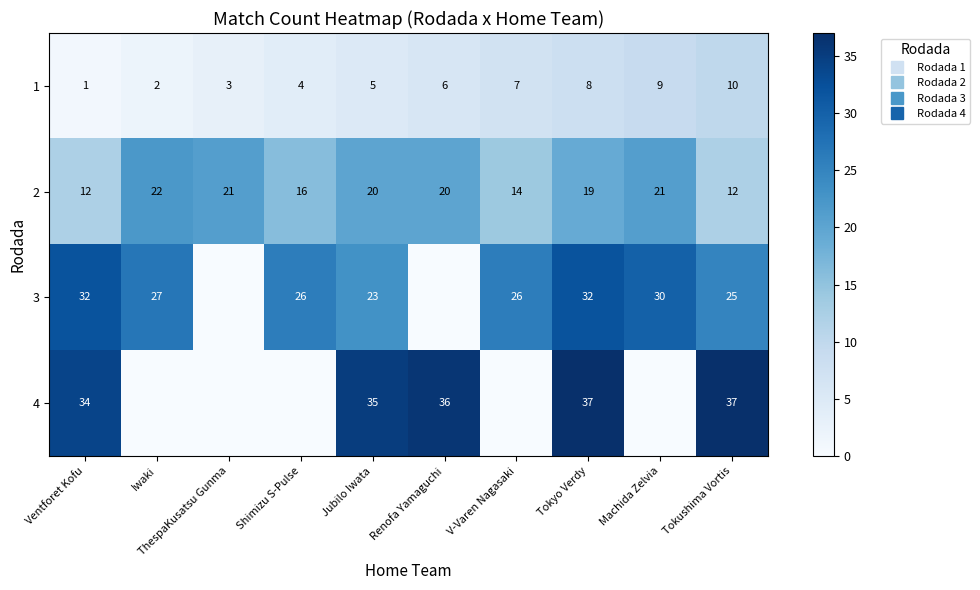

How many values in the 4 series are below 34?

5